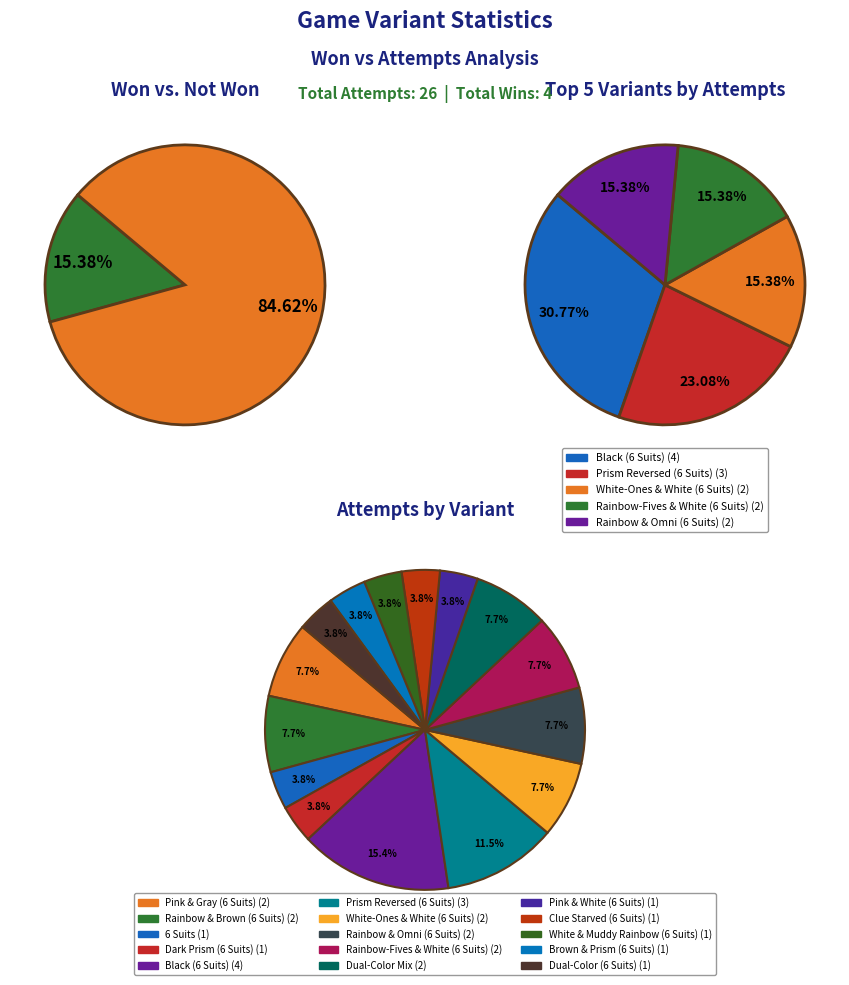

Is it true that White & Muddy Rainbow (6 Suits) is 4% of the pie?

True